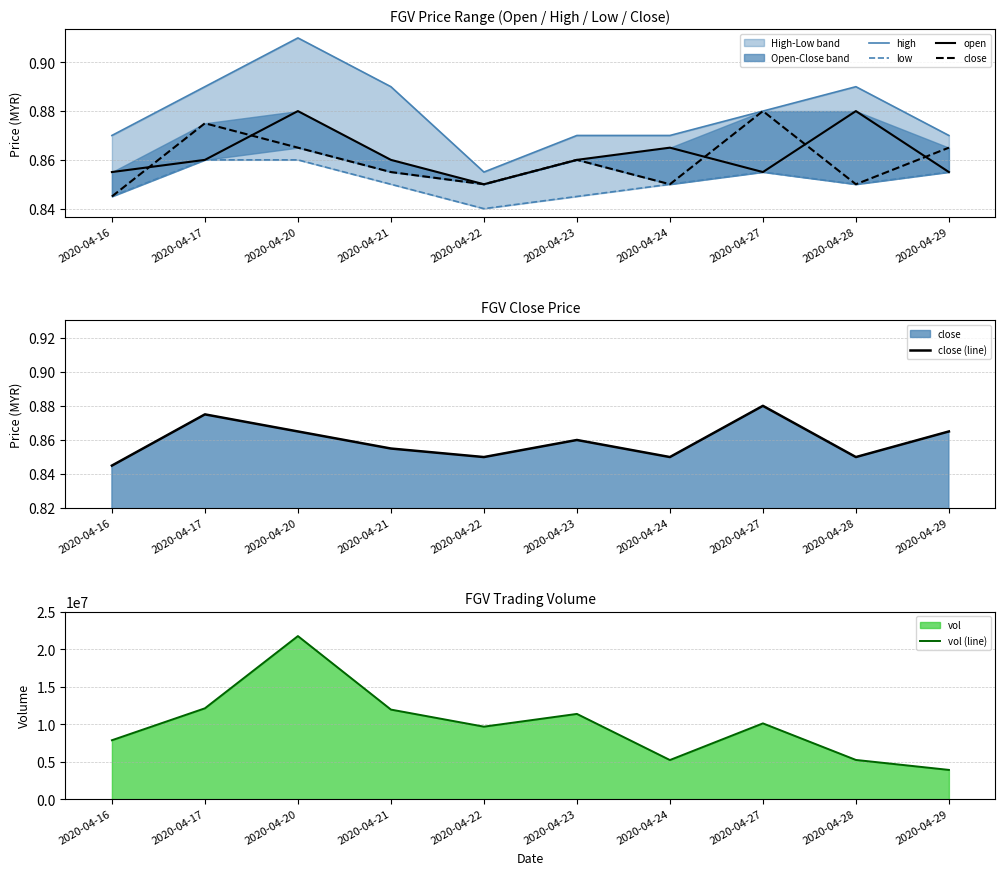

Which series has the largest total across all categories?

vol (line)